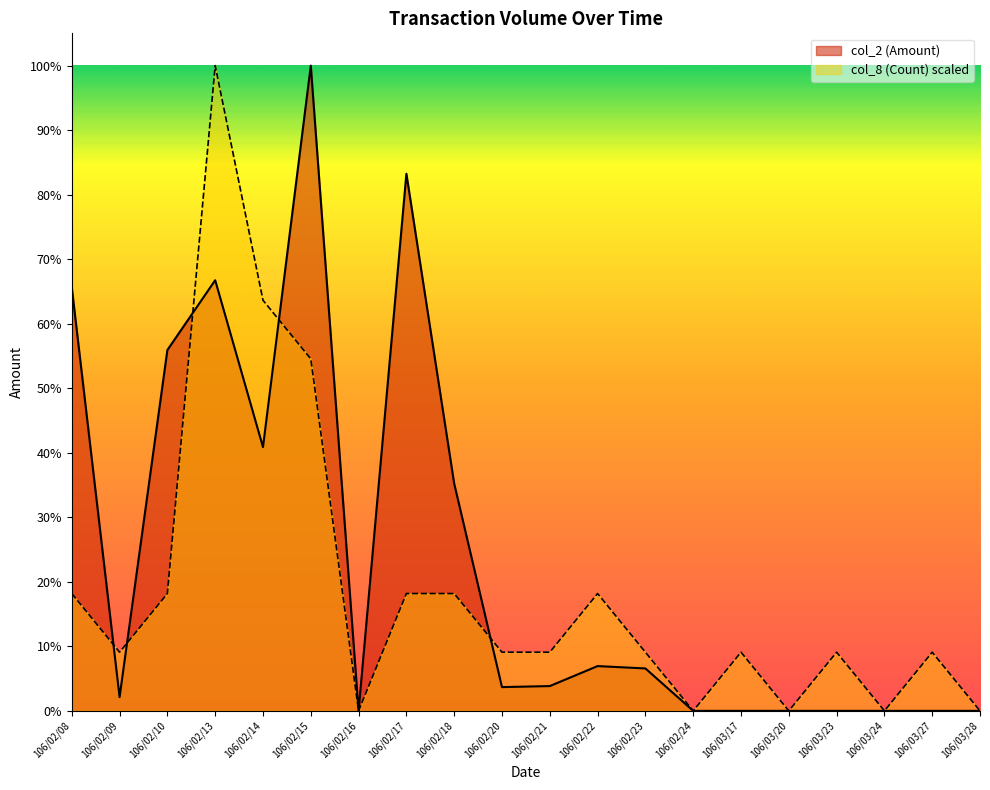

Which series has the largest total across all categories?

col_2 (Amount)